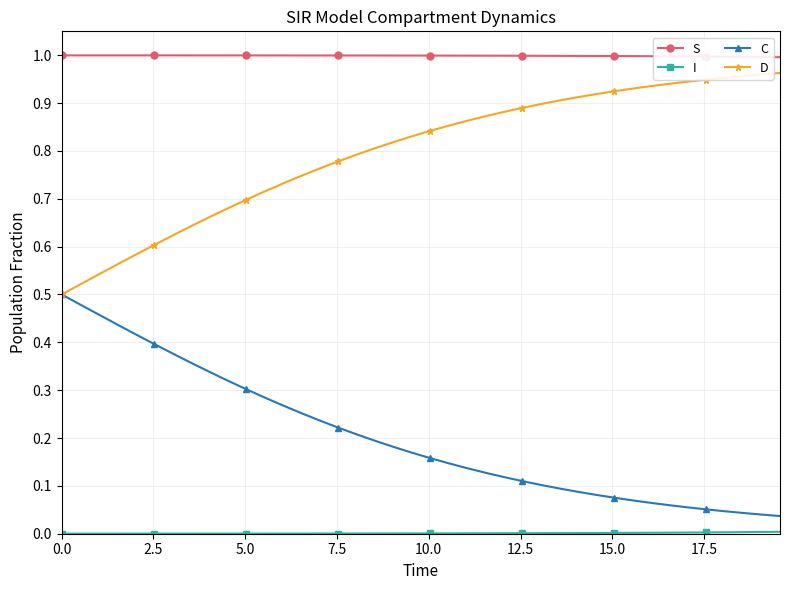

Does the chart have visible grid lines?

Yes